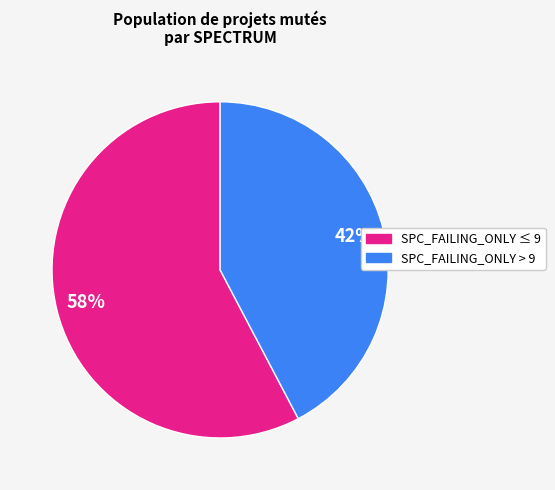

Does any single category account for the majority?

Yes